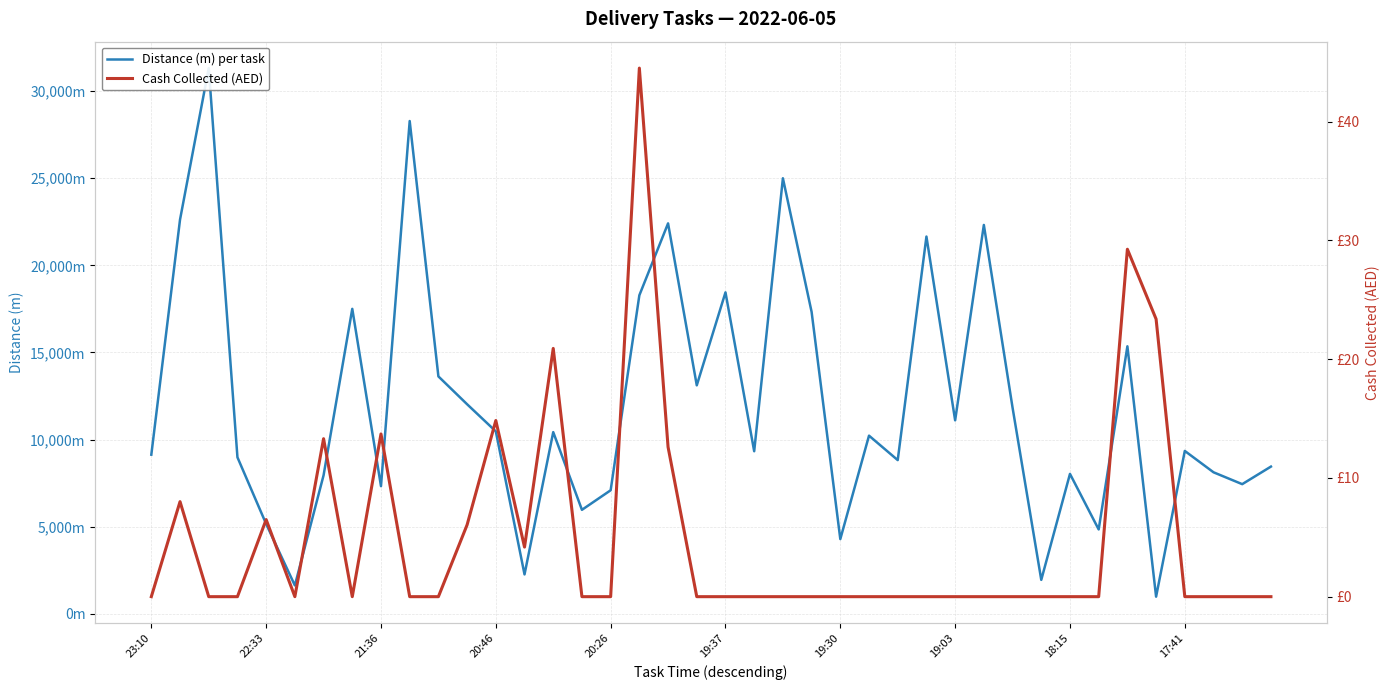

Reading right to left, extract all data points from this chart.

Distance (m) per task: 8451.0	7443.0	8124.0	9349.0	986.0	15354.0	4844.0	8032.0	1951.0	11833.0	22318.0	11105.0	21652.0	8823.0	10226.0	4291.0	17329.0	24997.0	9332.0	18448.0	13114.0	22407.0	18282.0	7092.0	5970.0	10428.0	2263.0	10472.0	12028.0	13626.0	28281.0	7327.0	17503.0	7950.0	1631.0	5159.0	8984.0	31319.0	22624.0	9135.0
Cash Collected (AED): 0.0	0.0	0.0	0.0	23.4	29.2	0.0	0.0	0.0	0.0	0.0	0.0	0.0	0.0	0.0	0.0	0.0	0.0	0.0	0.0	0.0	12.6	44.5	0.0	0.0	20.9	4.2	14.8	6.0	0.0	0.0	13.7	0.0	13.3	0.0	6.5	0.0	0.0	8.0	0.0